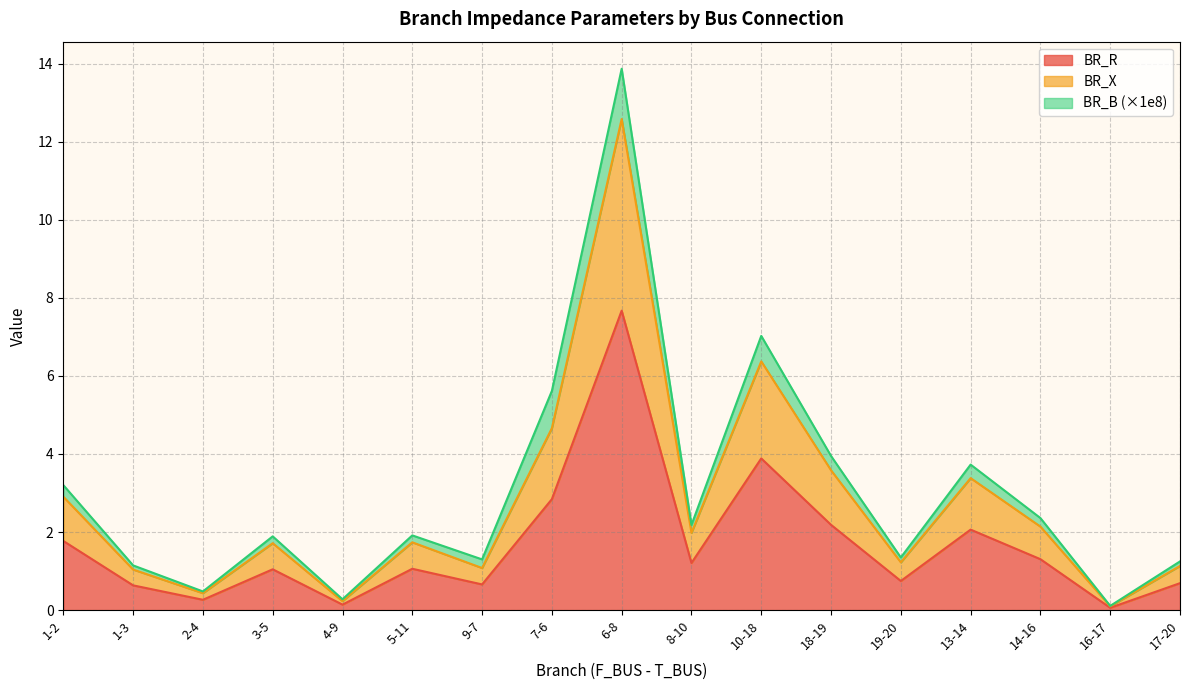

Is it true that BR_X equals 0.2 at 4-9?

True